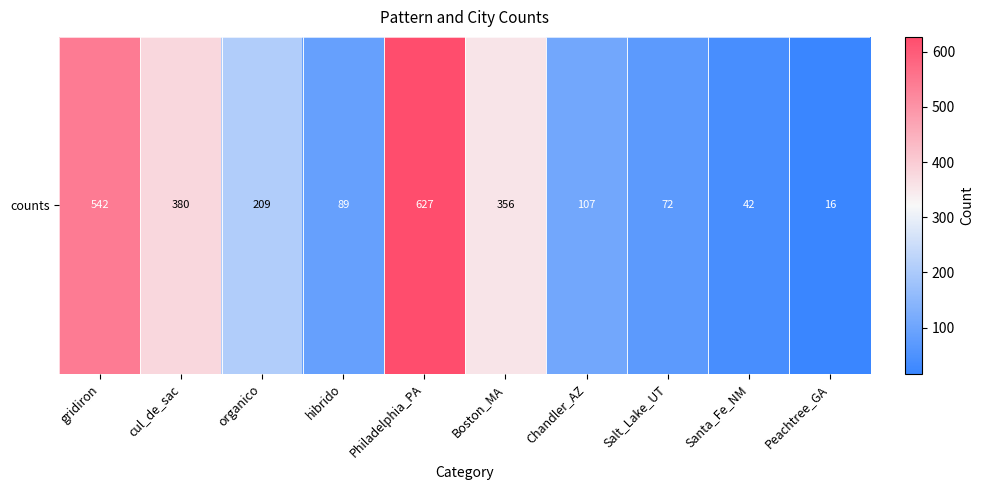

How many values are below 209?

5